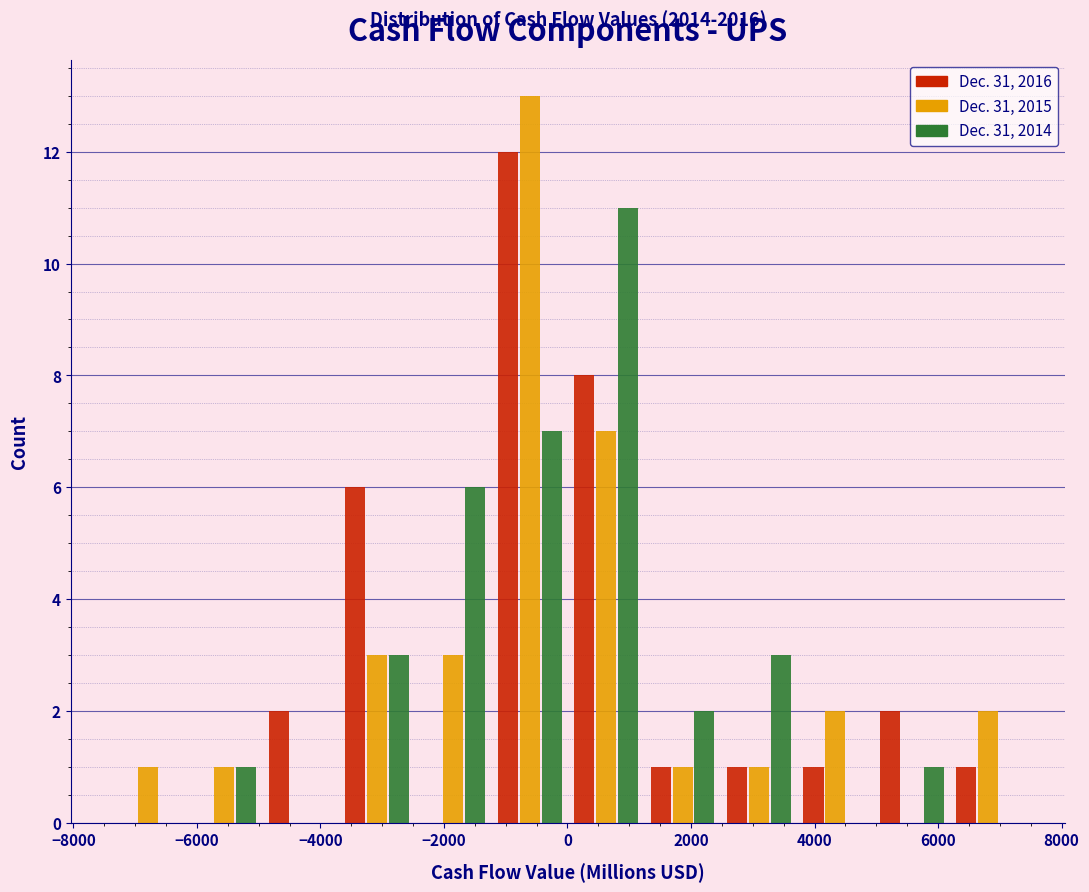

In the Dec. 31, 2016 series, which range on the x-axis has the tallest bar?

-1200 to 0